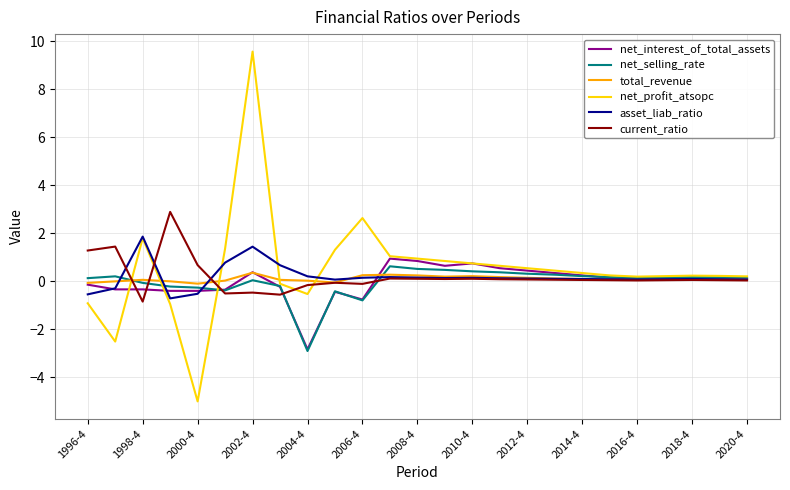

Which series has the widest spread of values?

net_profit_atsopc